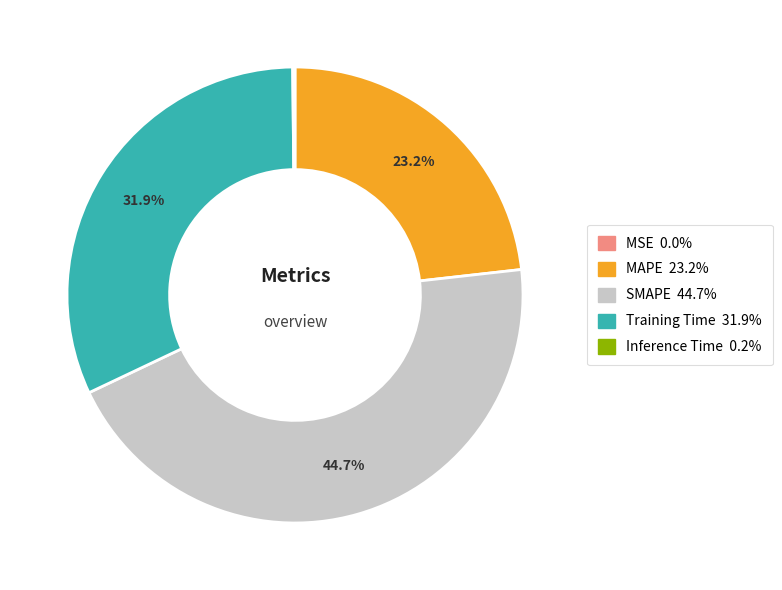

Which slice is the largest?

SMAPE